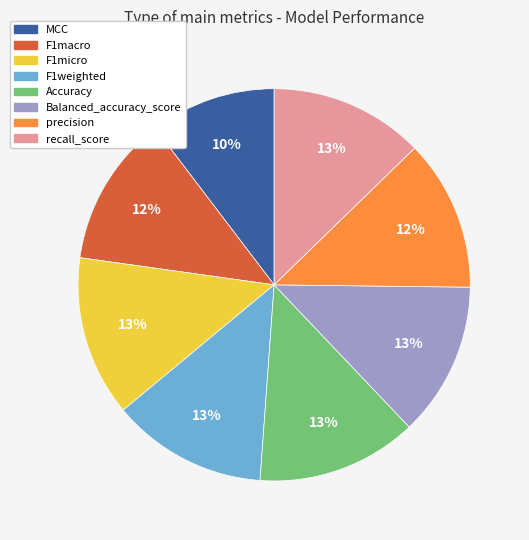

Is it true that recall_score is 23% of the pie?

False